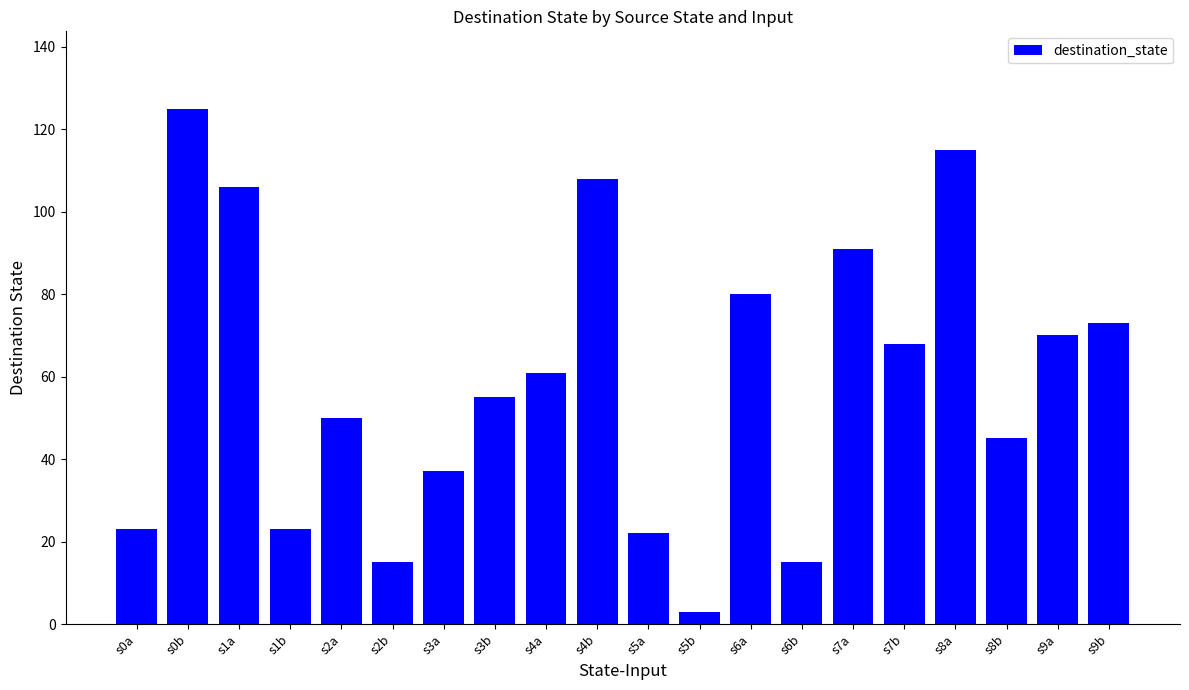

What is the average value?

59